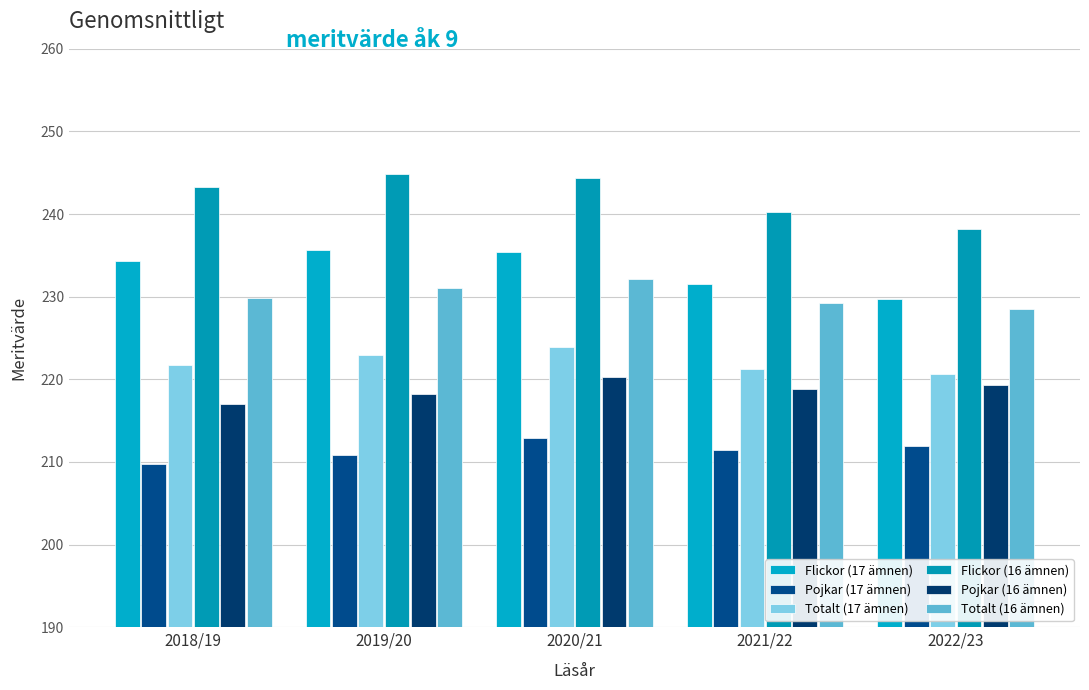

Which category has the highest value in the Totalt (17 ämnen) series?

2020/21